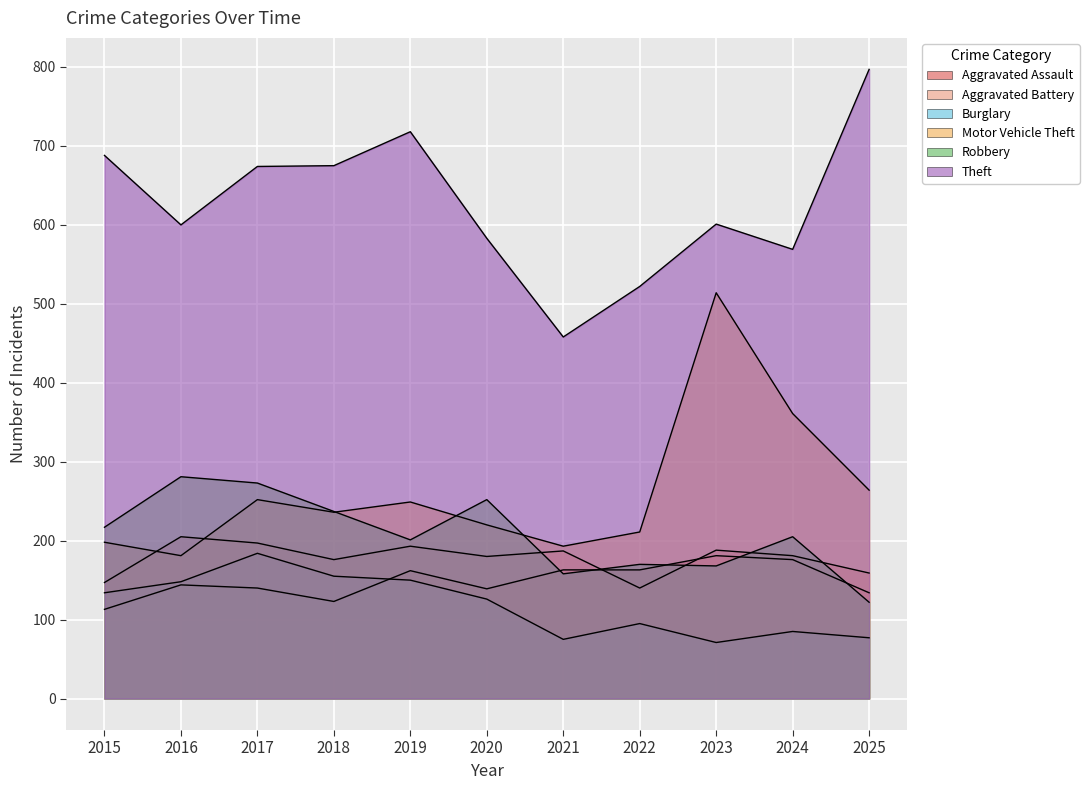

The Theft series shows 522 at 2022. True or false?

True